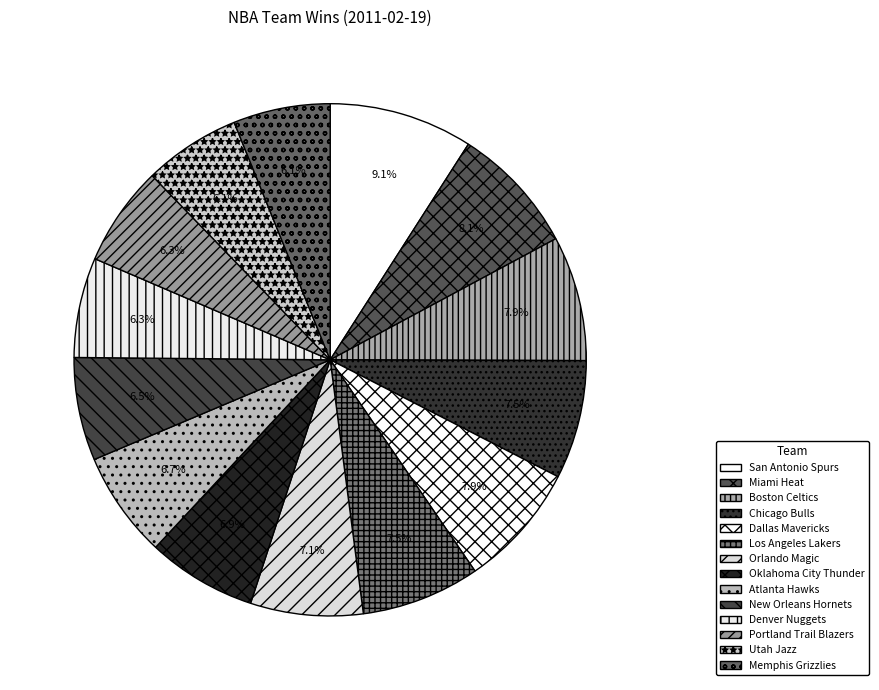

Which slice is the smallest?

Utah Jazz